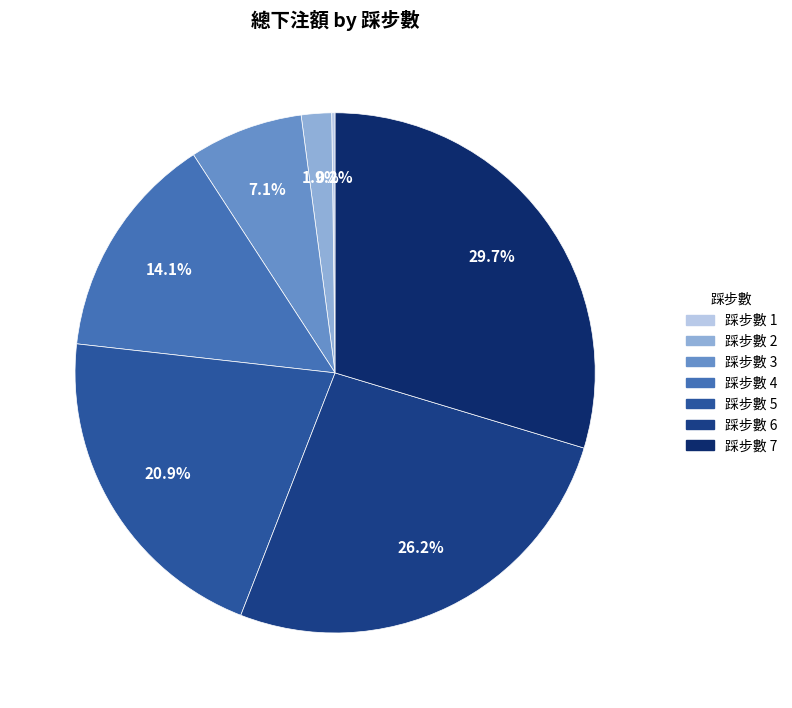

Is there a majority slice in this chart?

No